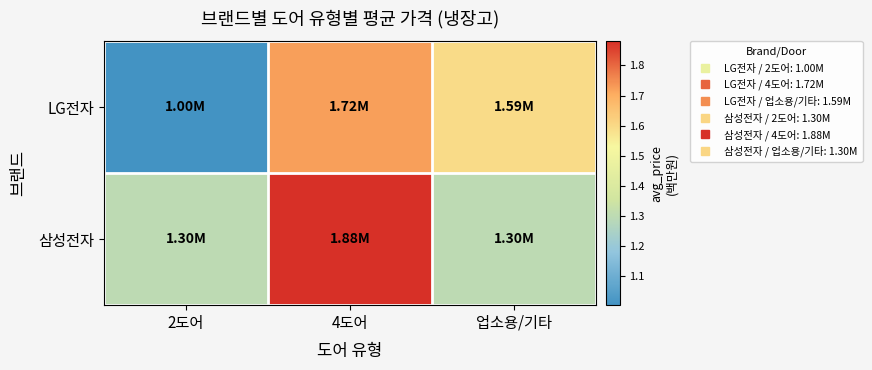

At 업소용/기타, list the series in order from largest to smallest.

LG전자, 삼성전자